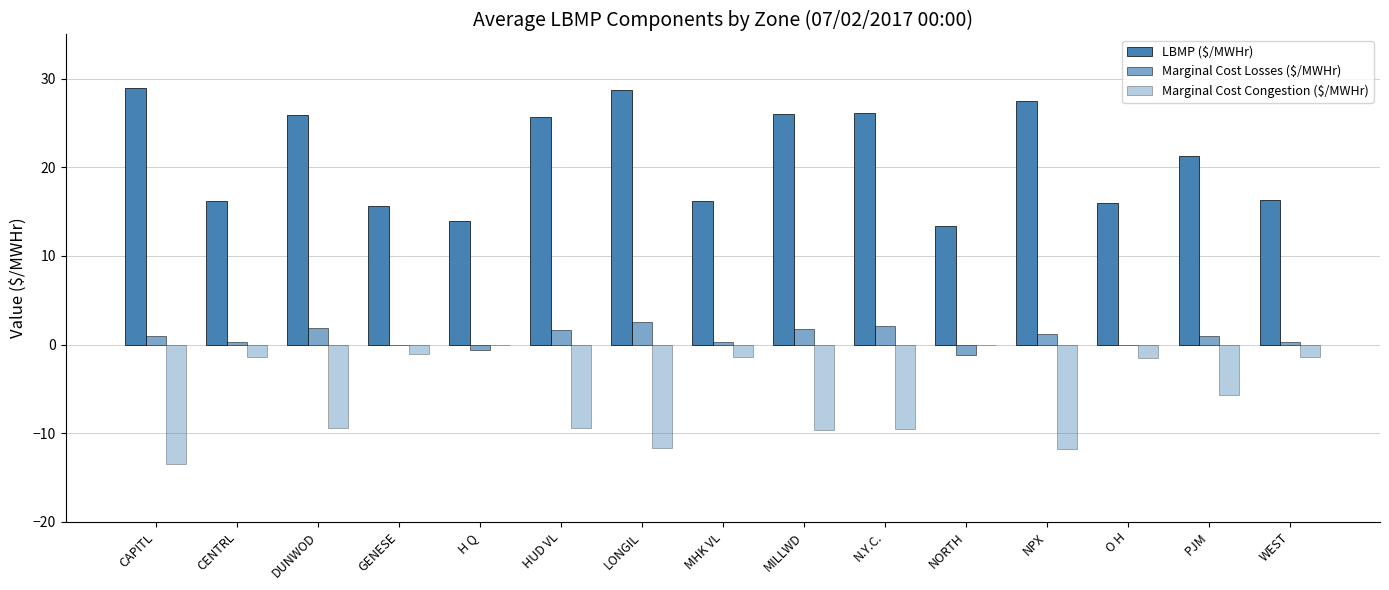

Which category has the lowest value across all series?

CAPITL